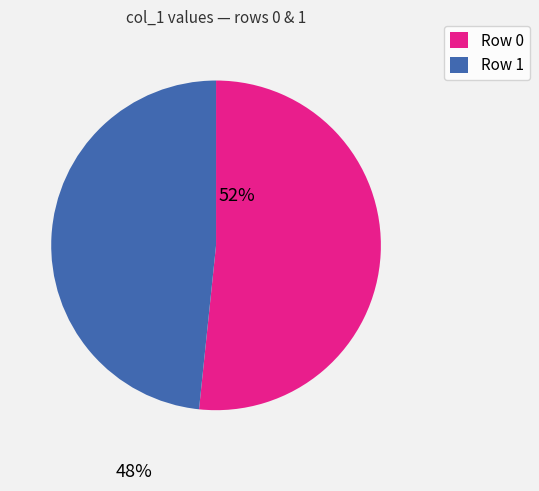

Is there any slice that represents more than half of the pie?

Yes